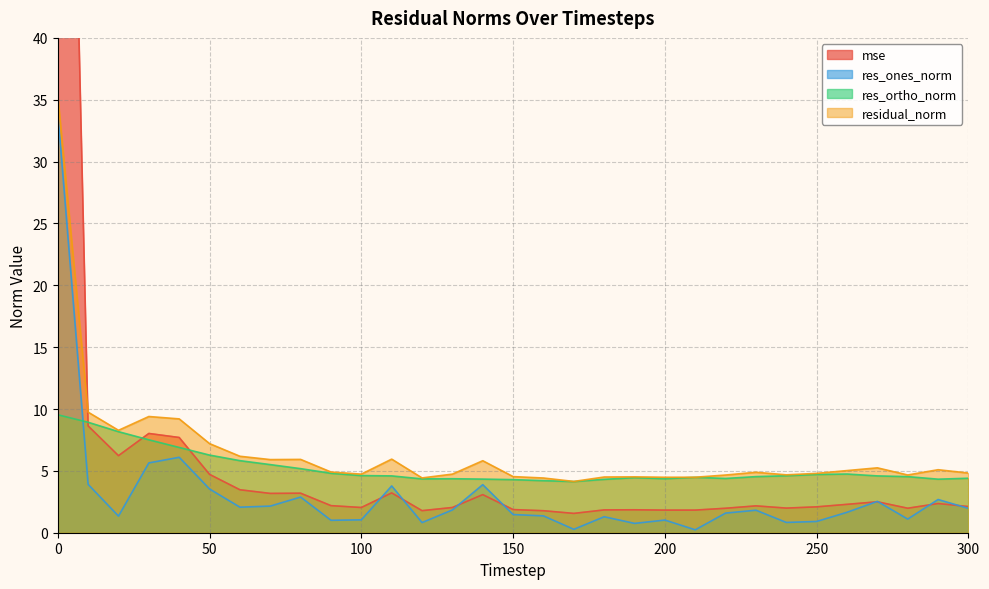

What is the approximate value of mse at 60?

3.5